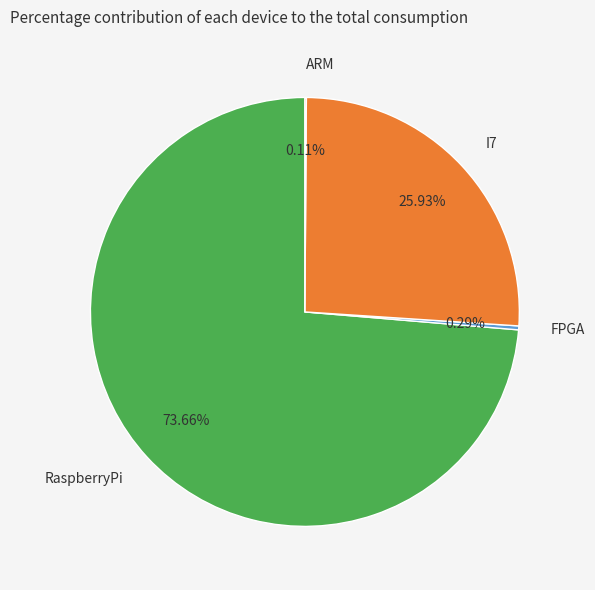

Is it true that FPGA is 0% of the pie?

True